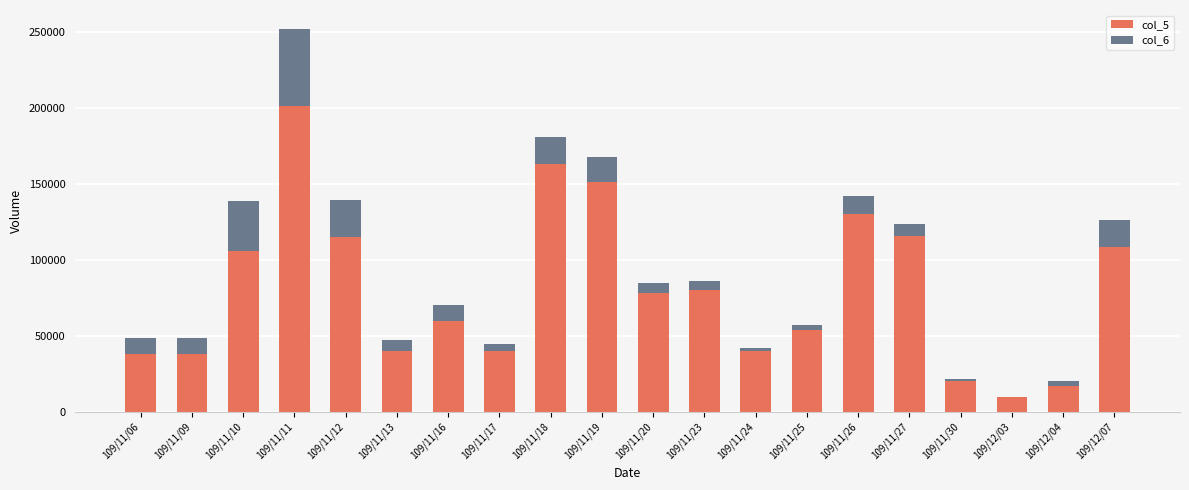

The value of col_5 at 109/11/23 is 80000. True or false?

True